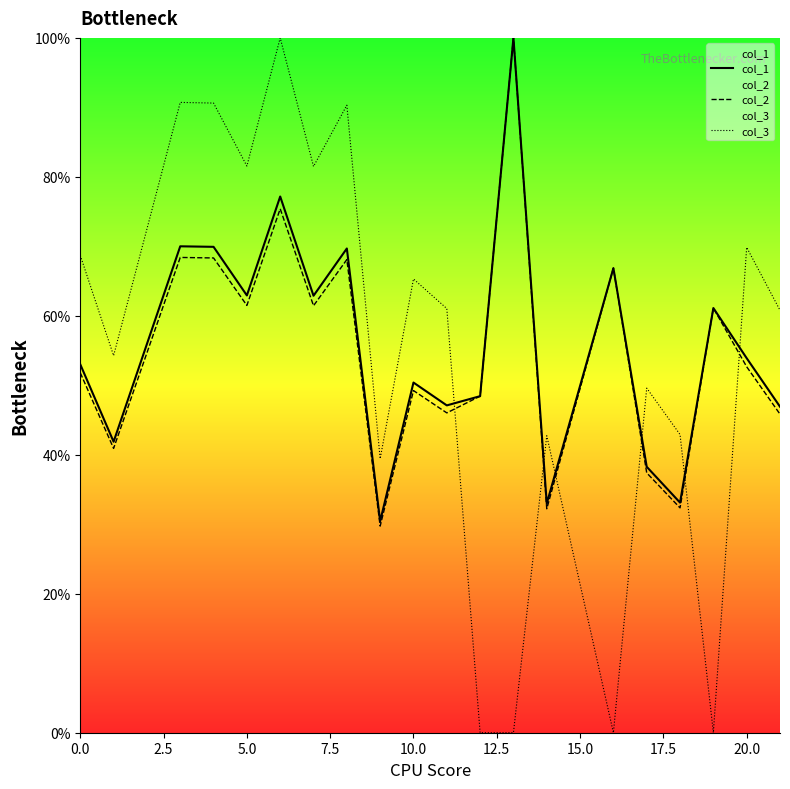

Which series has the widest spread of values?

col_3